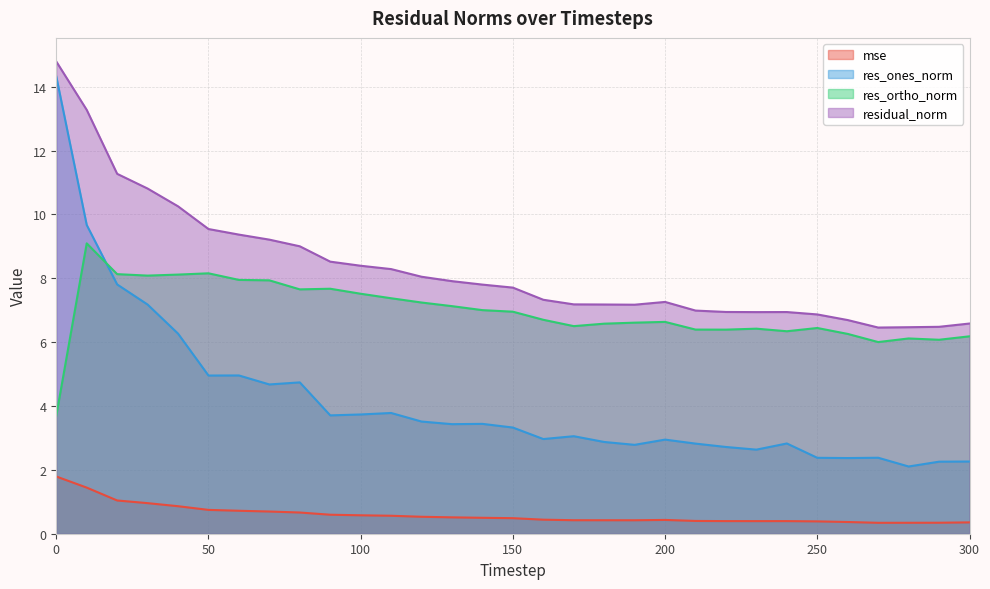

Is it true that res_ortho_norm equals 7.7 at 90?

True